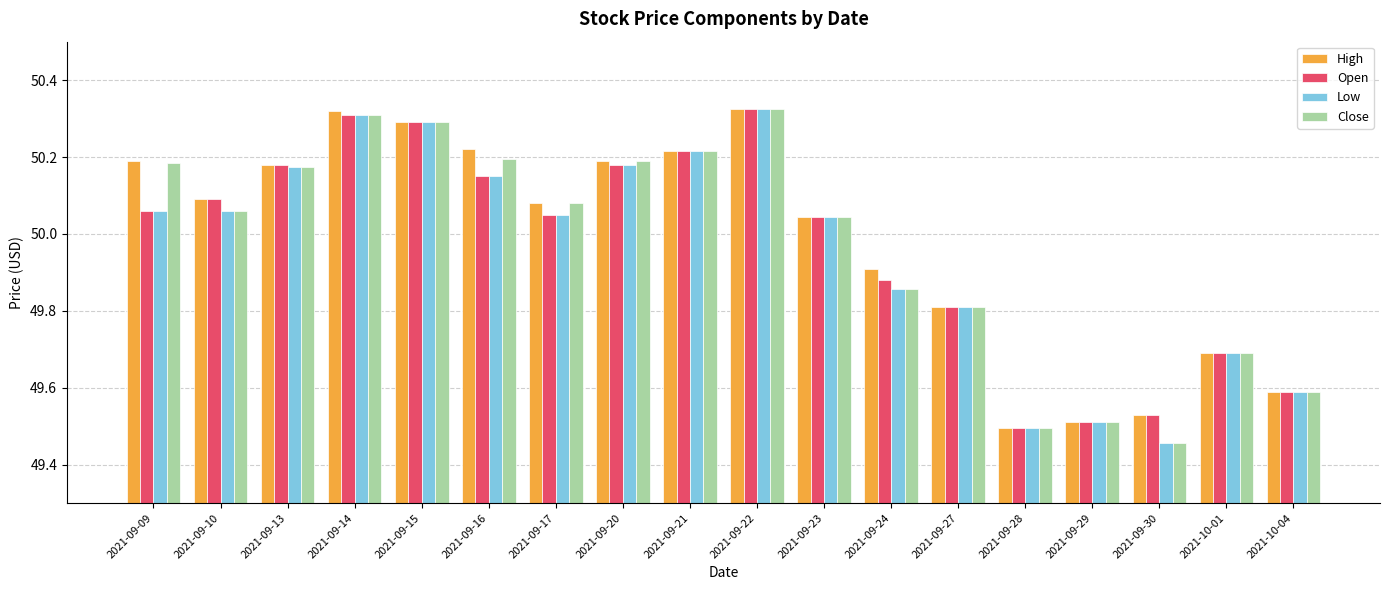

True or false: Open has a value of 50.3 at 2021-09-14.

True